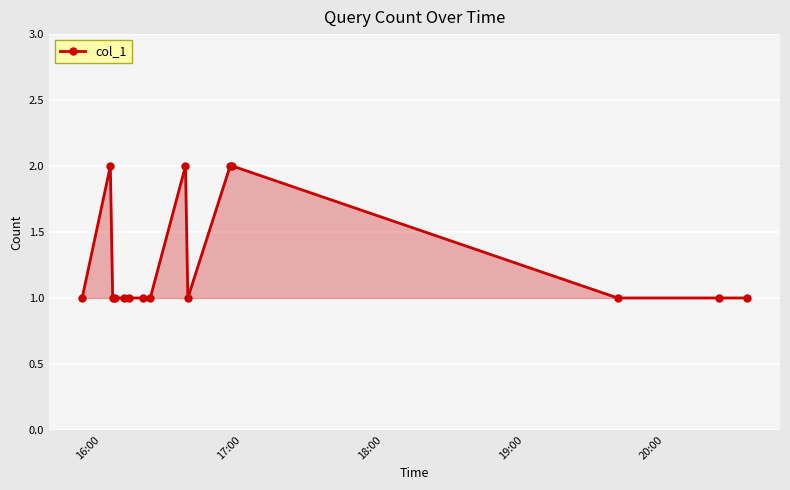

True or false: there are more than 1 points higher than both neighbors.

True